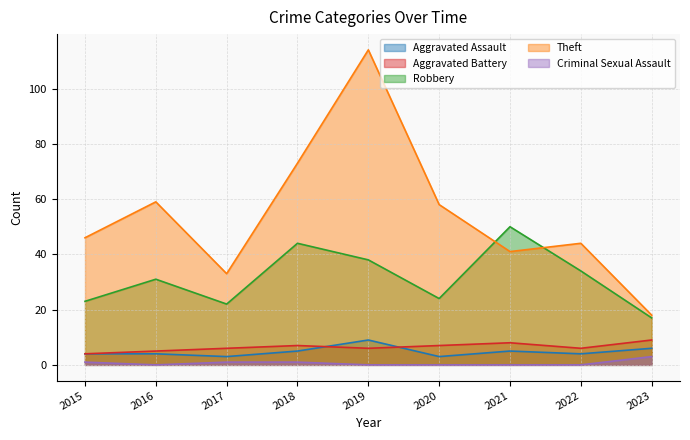

What is the difference between the highest and lowest values at 2018?

72